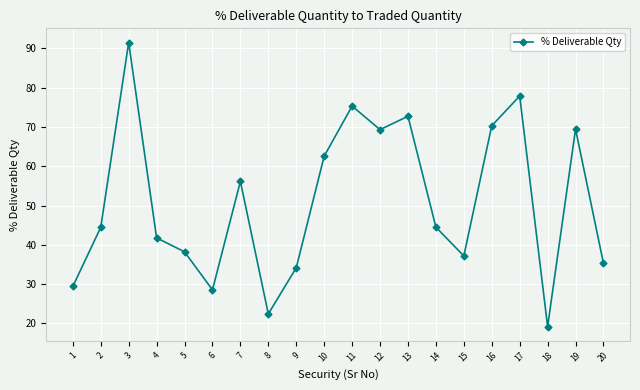

Where does the data first go above 44?

2